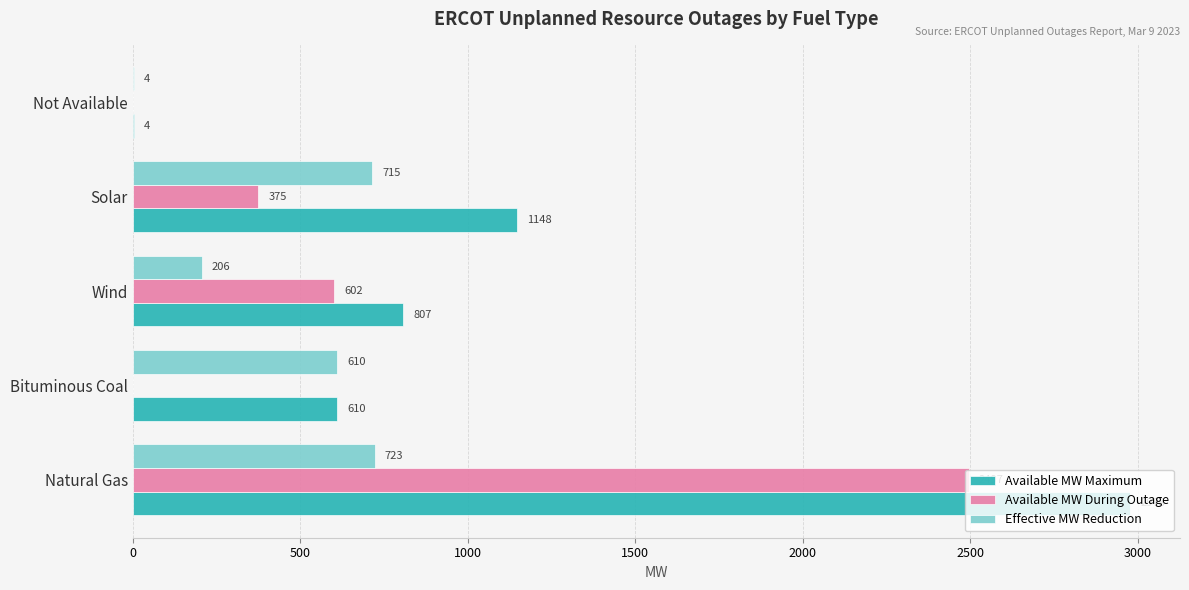

At which category is the sum across all series the highest?

Natural Gas